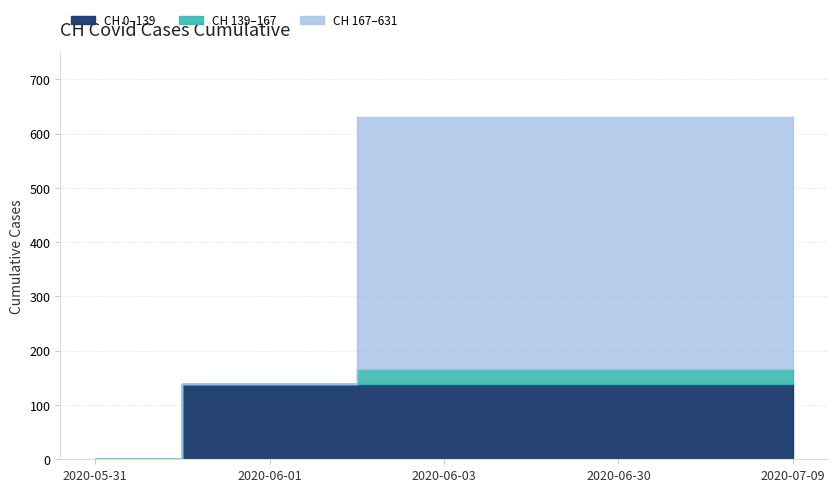

Rank the categories by value from lowest to highest.

2020-05-31, 2020-06-01, 2020-06-02, 2020-06-03, 2020-06-04, 2020-06-05, 2020-06-06, 2020-06-07, 2020-06-08, 2020-06-09, 2020-06-10, 2020-06-11, 2020-06-12, 2020-06-13, 2020-07-09